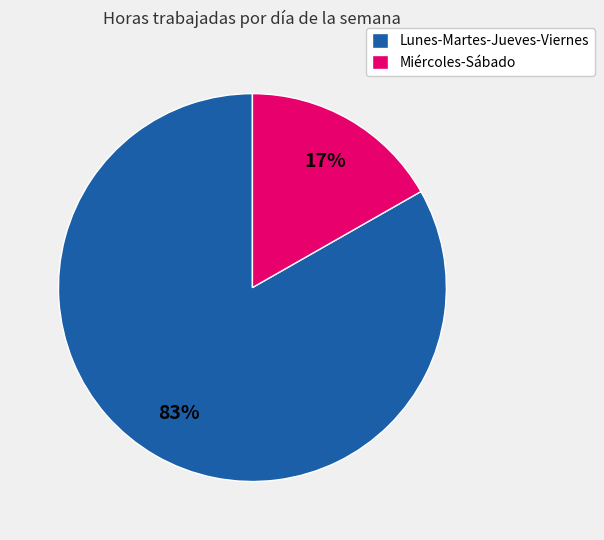

Does any single category account for the majority?

Yes